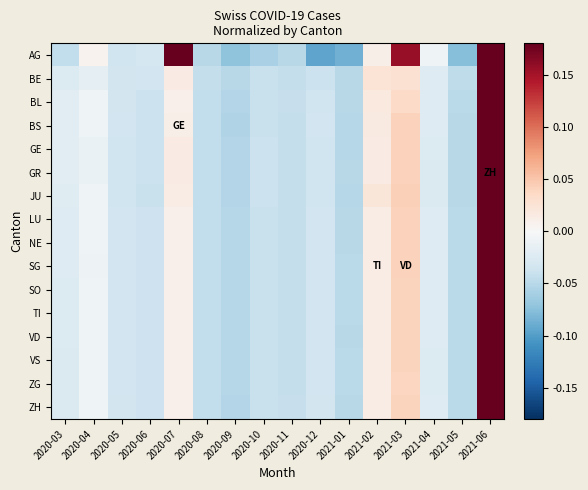

How many data points does each series have?

16